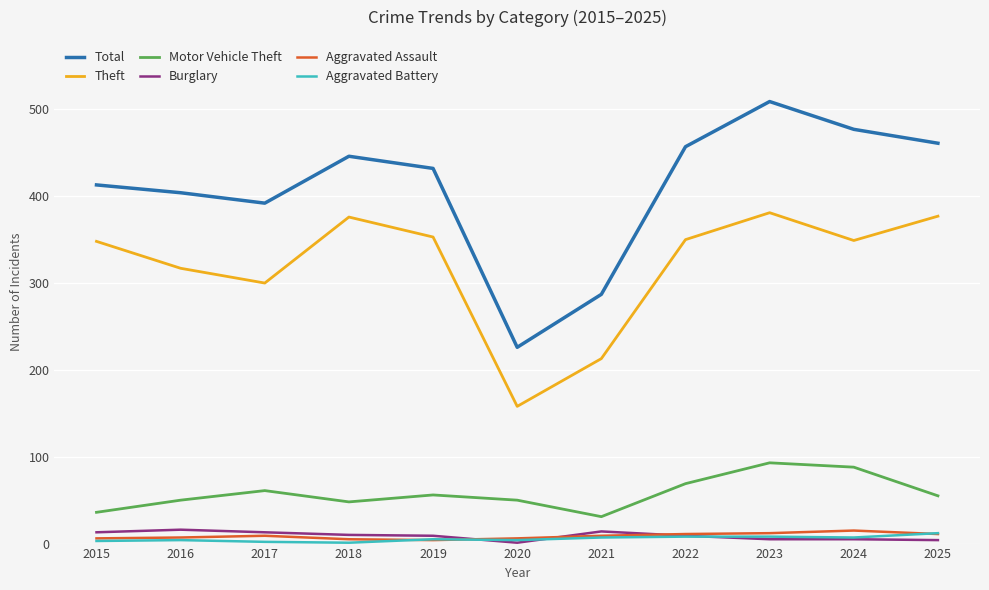

Is it true that Theft equals 377 at 2025?

True